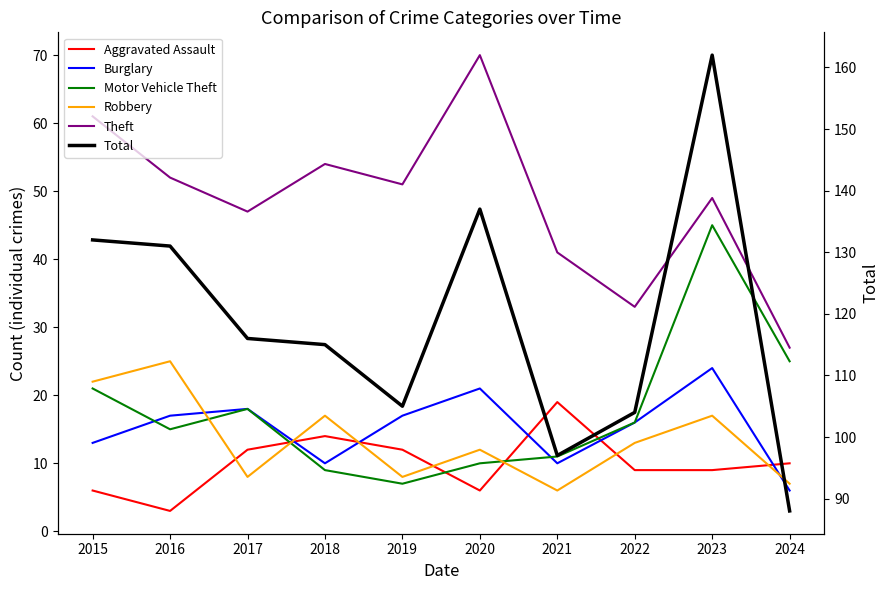

How many lines are shown in the chart?

6